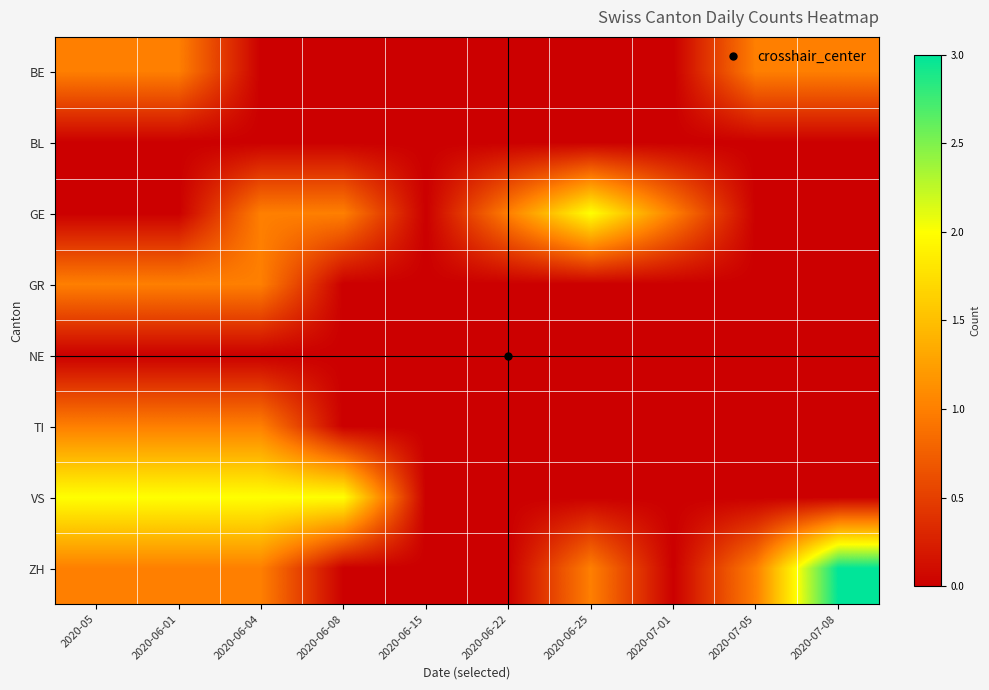

Reading right to left, extract all data points from this chart.

BE: 2020-07-08=1	2020-07-05=1	2020-07-01=0	2020-06-25=0	2020-06-22=0	2020-06-15=0	2020-06-08=0	2020-06-04=0	2020-06-01=1	2020-05=1
BL: 2020-07-08=0	2020-07-05=0	2020-07-01=0	2020-06-25=0	2020-06-22=0	2020-06-15=0	2020-06-08=0	2020-06-04=0	2020-06-01=0	2020-05=0
GE: 2020-07-08=0	2020-07-05=0	2020-07-01=1	2020-06-25=2	2020-06-22=1	2020-06-15=0	2020-06-08=1	2020-06-04=1	2020-06-01=0	2020-05=0
GR: 2020-07-08=0	2020-07-05=0	2020-07-01=0	2020-06-25=0	2020-06-22=0	2020-06-15=0	2020-06-08=0	2020-06-04=1	2020-06-01=1	2020-05=1
NE: 2020-07-08=0	2020-07-05=0	2020-07-01=0	2020-06-25=0	2020-06-22=0	2020-06-15=0	2020-06-08=0	2020-06-04=0	2020-06-01=0	2020-05=0
TI: 2020-07-08=0	2020-07-05=0	2020-07-01=0	2020-06-25=0	2020-06-22=0	2020-06-15=0	2020-06-08=0	2020-06-04=1	2020-06-01=1	2020-05=1
VS: 2020-07-08=0	2020-07-05=0	2020-07-01=0	2020-06-25=0	2020-06-22=0	2020-06-15=0	2020-06-08=2	2020-06-04=2	2020-06-01=2	2020-05=2
ZH: 2020-07-08=3	2020-07-05=1	2020-07-01=0	2020-06-25=1	2020-06-22=0	2020-06-15=0	2020-06-08=0	2020-06-04=1	2020-06-01=1	2020-05=1